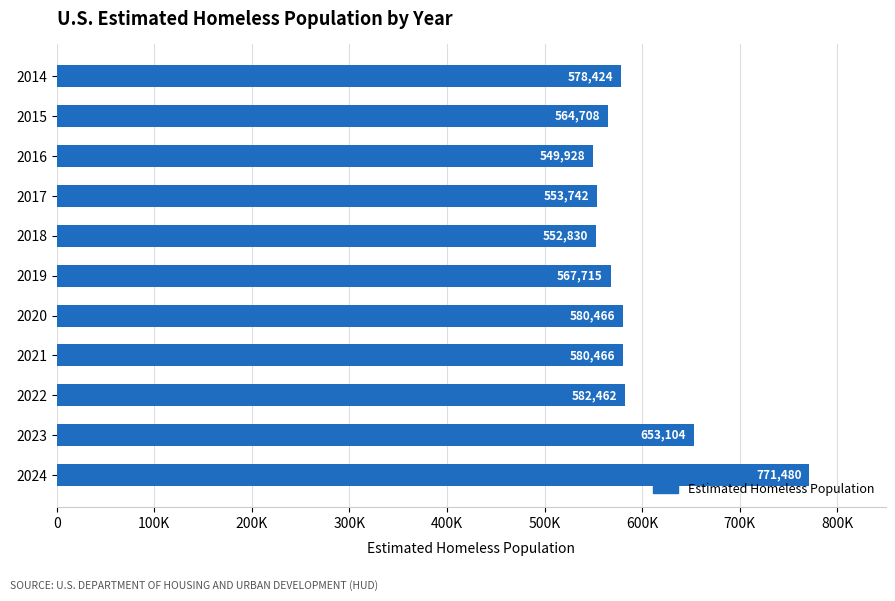

Does the chart contain any negative values?

No